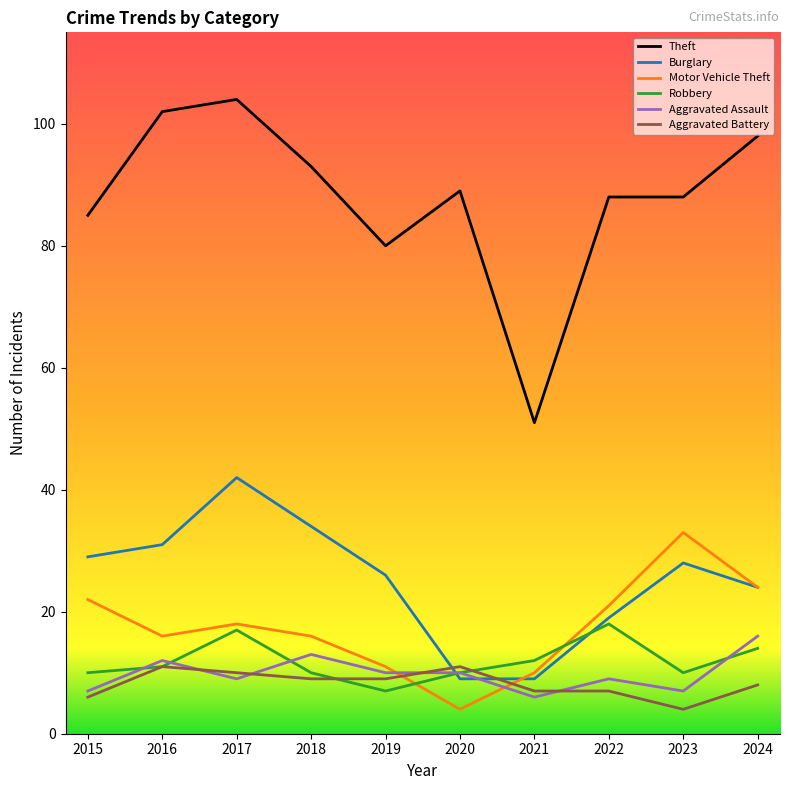

The Theft series shows 21 at 2024. True or false?

False